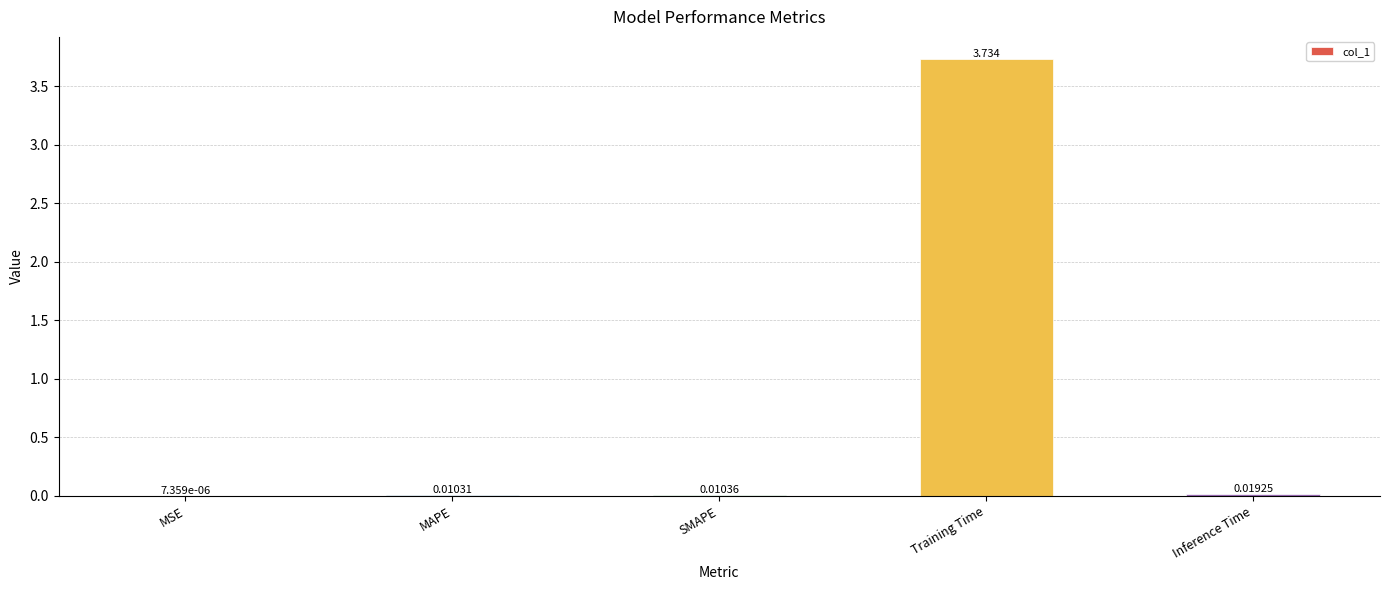

At which label is the value closest to 1?

Inference Time